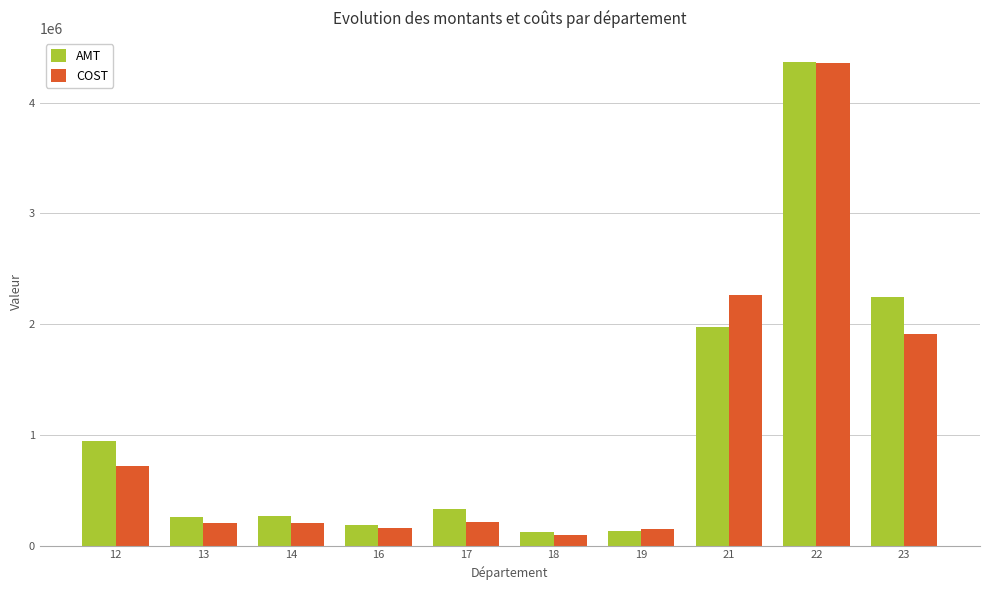

What are all the series names shown in the legend?

AMT, COST